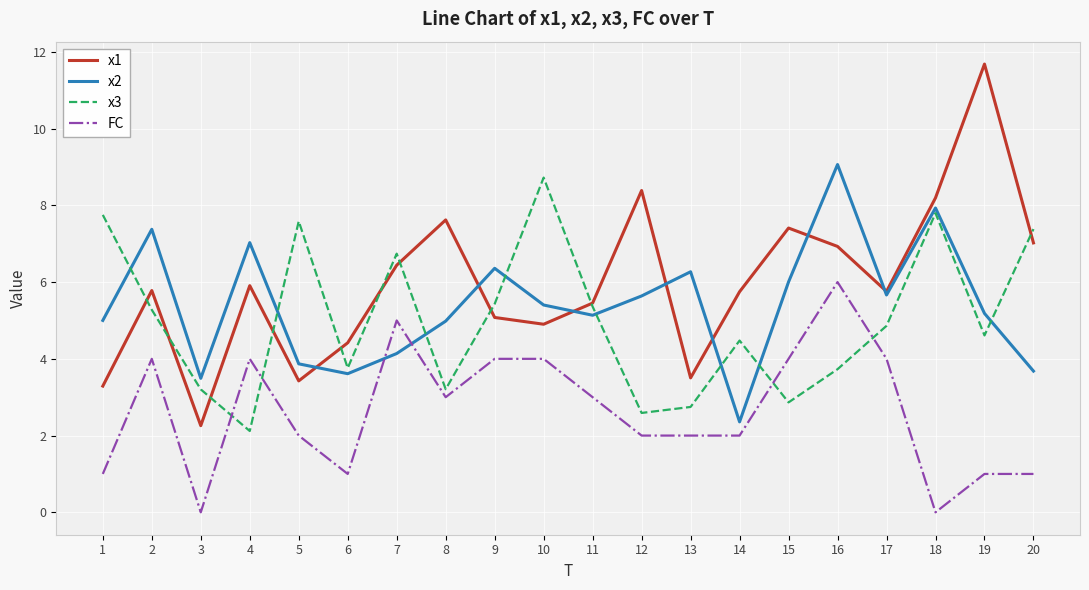

The value of x1 at 1 is 4.8. True or false?

False